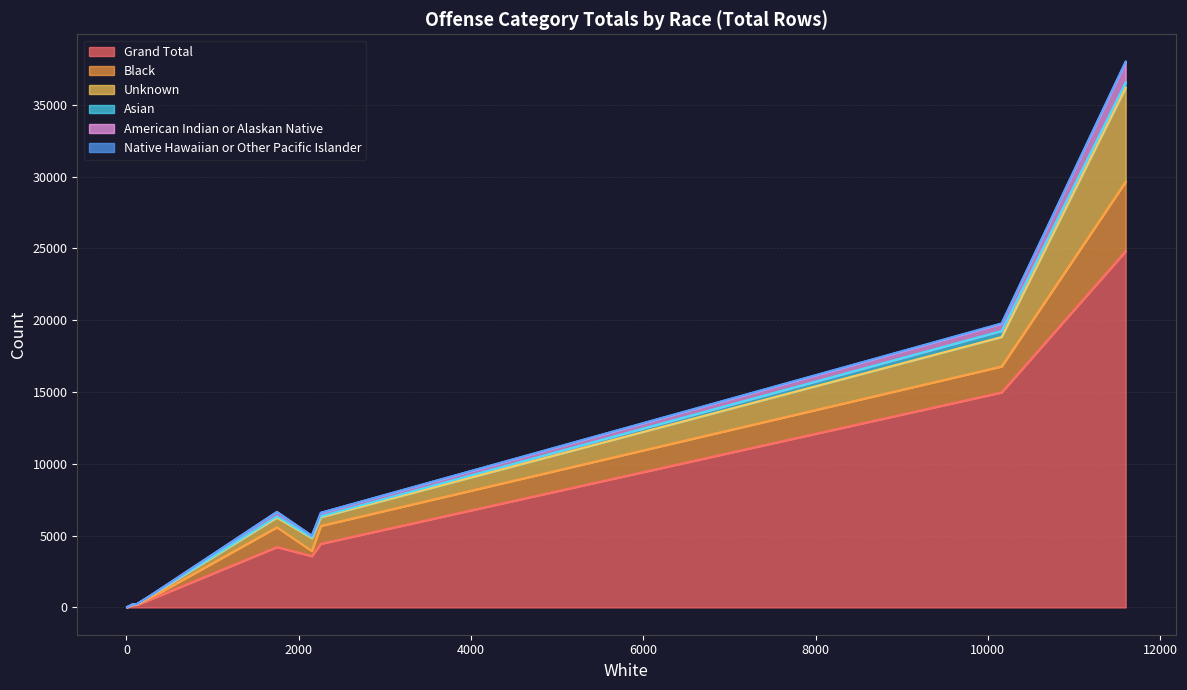

True or false: Black and Asian cross at least once.

False